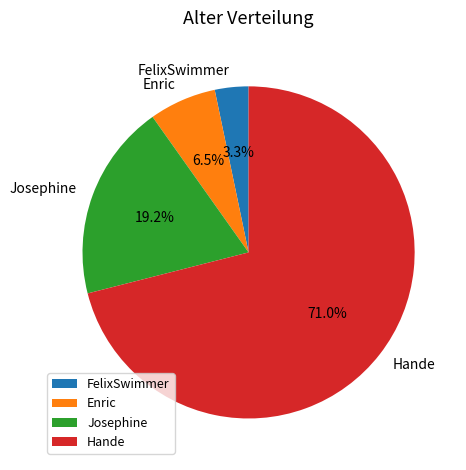

The FelixSwimmer slice represents 3% of the pie. True or false?

True